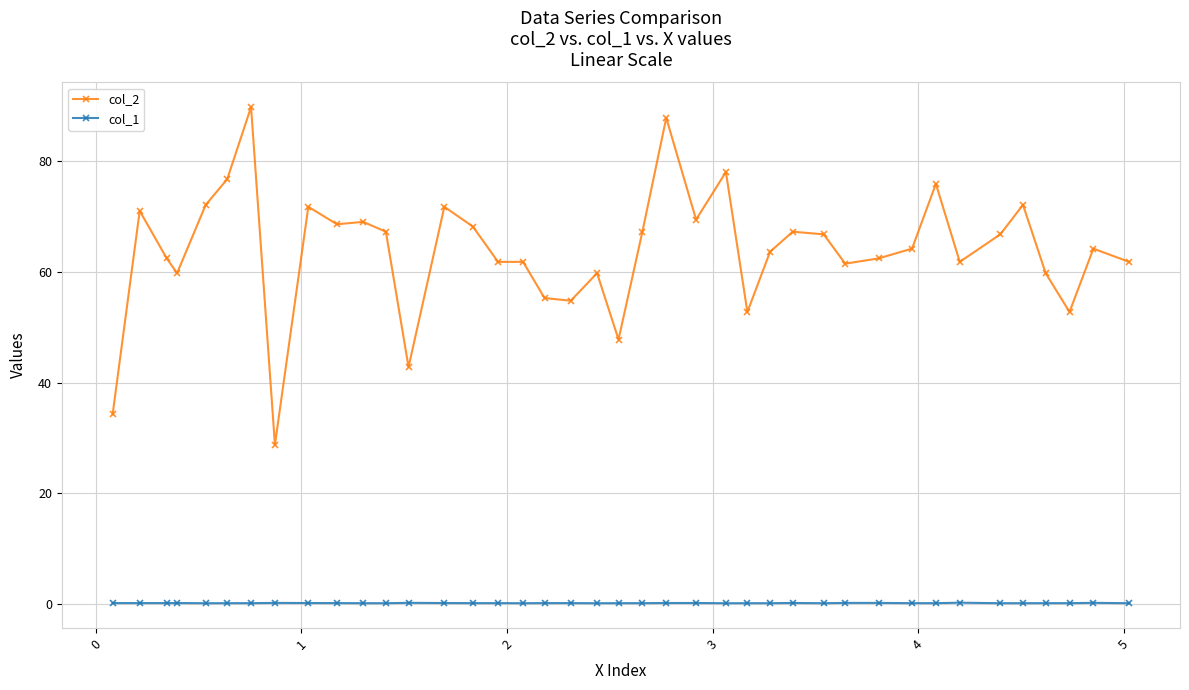

What is the greatest value displayed?

89.8